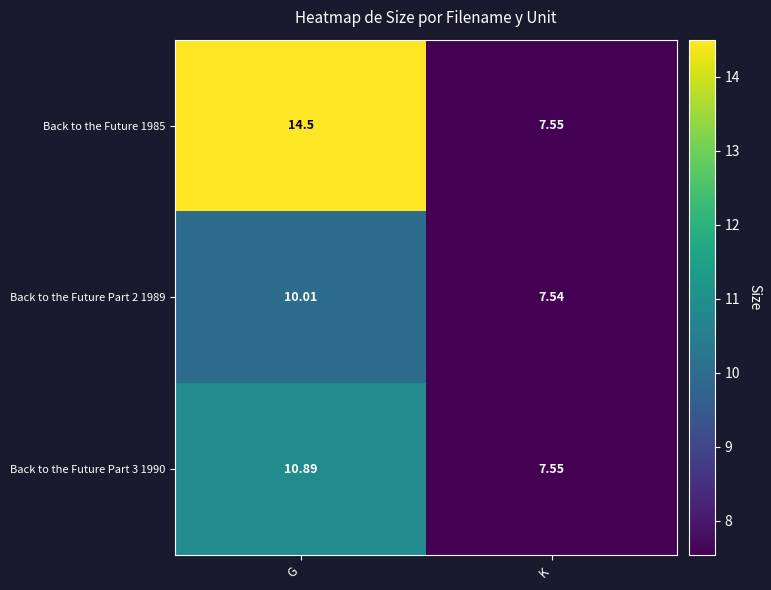

At which label does Back to the Future Part 3 1990 first exceed 10?

G